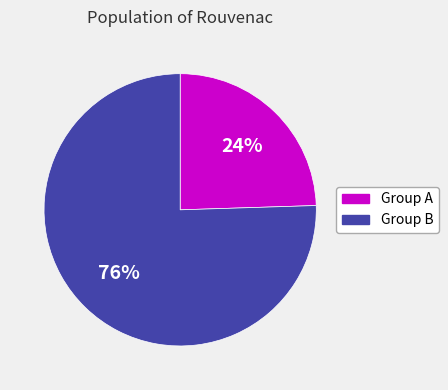

Between Group A and Group B, which is larger?

Group B